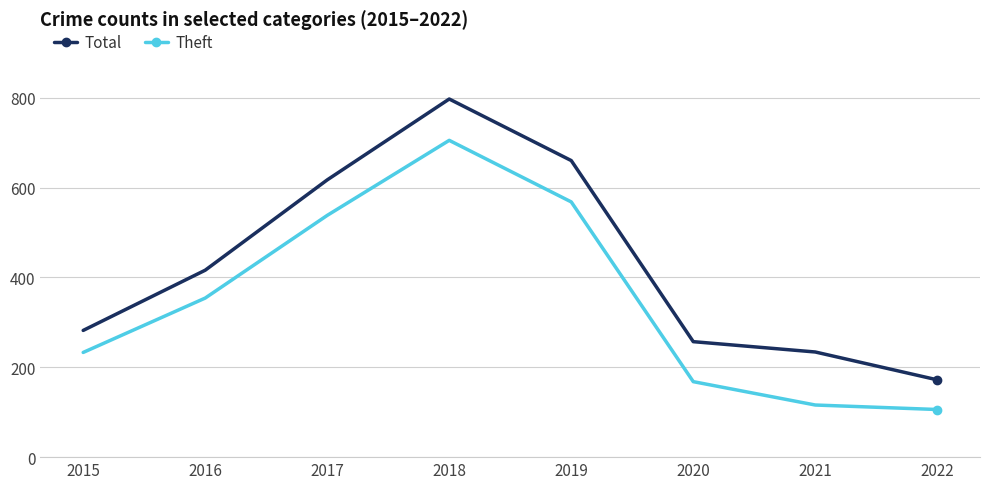

What is the value of the Theft point at the 5th from the left?

568